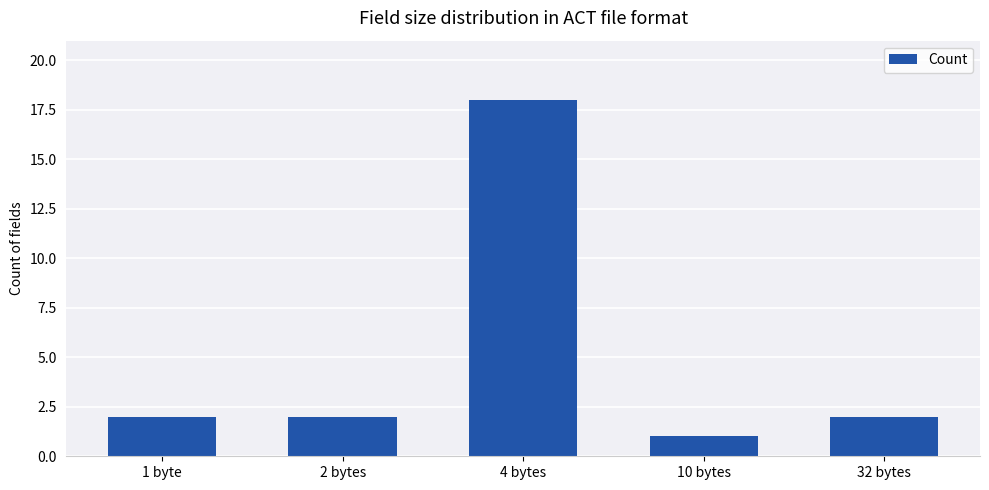

What is the value of the 3rd bar from the left?

18